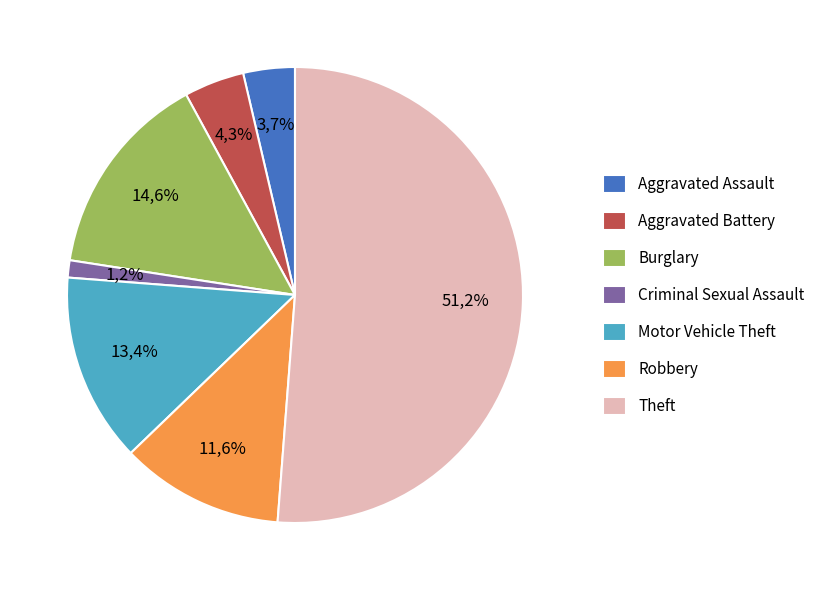

Rank the categories by value from highest to lowest.

Theft, Burglary, Motor Vehicle Theft, Robbery, Aggravated Battery, Aggravated Assault, Criminal Sexual Assault